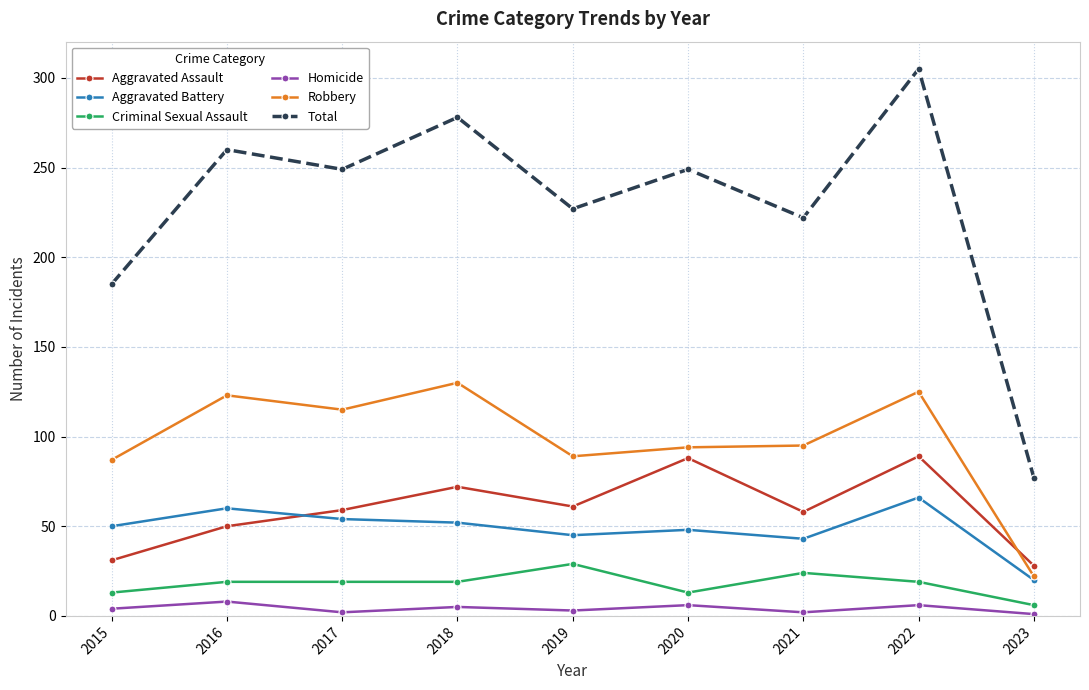

At which label does Robbery reach its peak?

2018